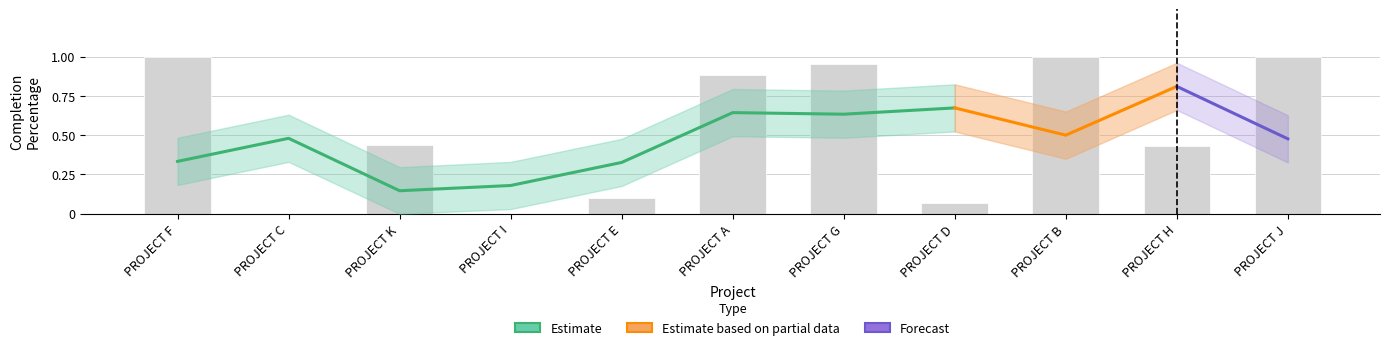

What is the sum of all values?

5.9